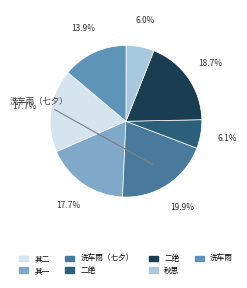

To the nearest percent, what is the average slice percentage?

14%